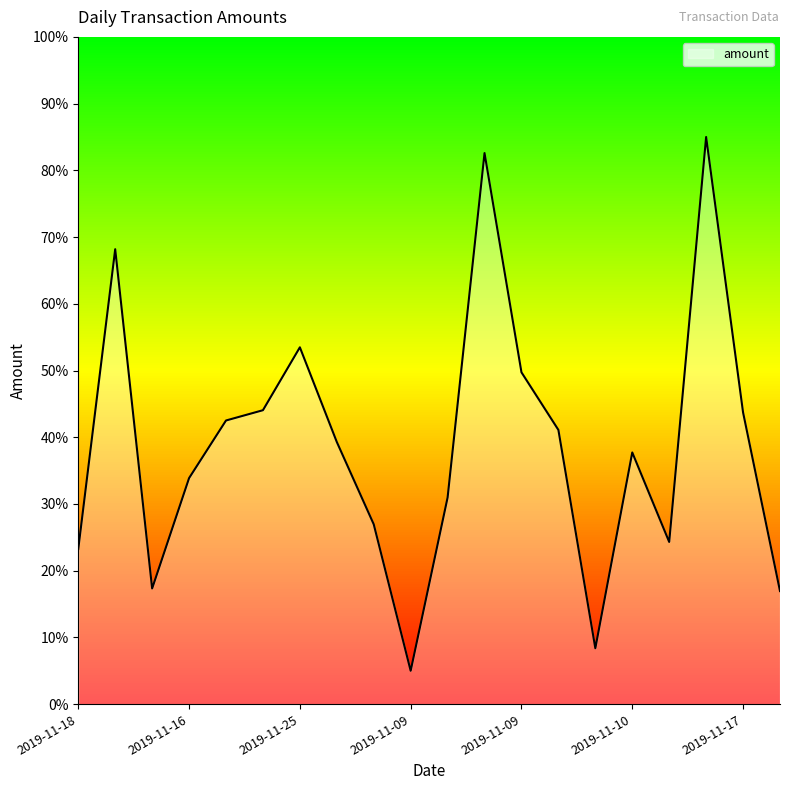

What is the difference between the maximum and minimum values?

80.0